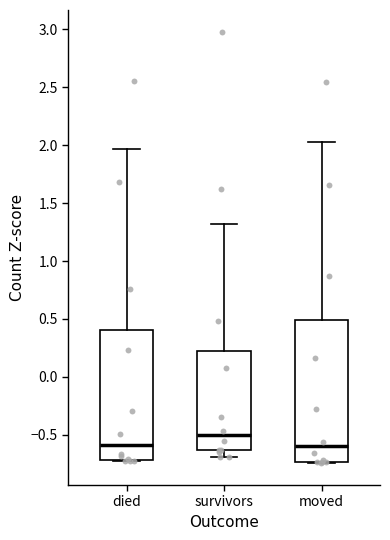

Where does the upper whisker of the box for died end on the y-axis? The values are not printed on the chart, so give them approximately, as read against the axis.

1.95